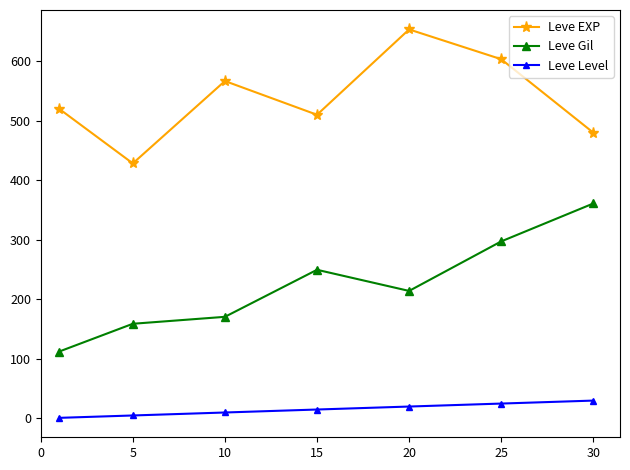

Rank the series by their maximum value, from highest to lowest.

Leve EXP, Leve Gil, Leve Level